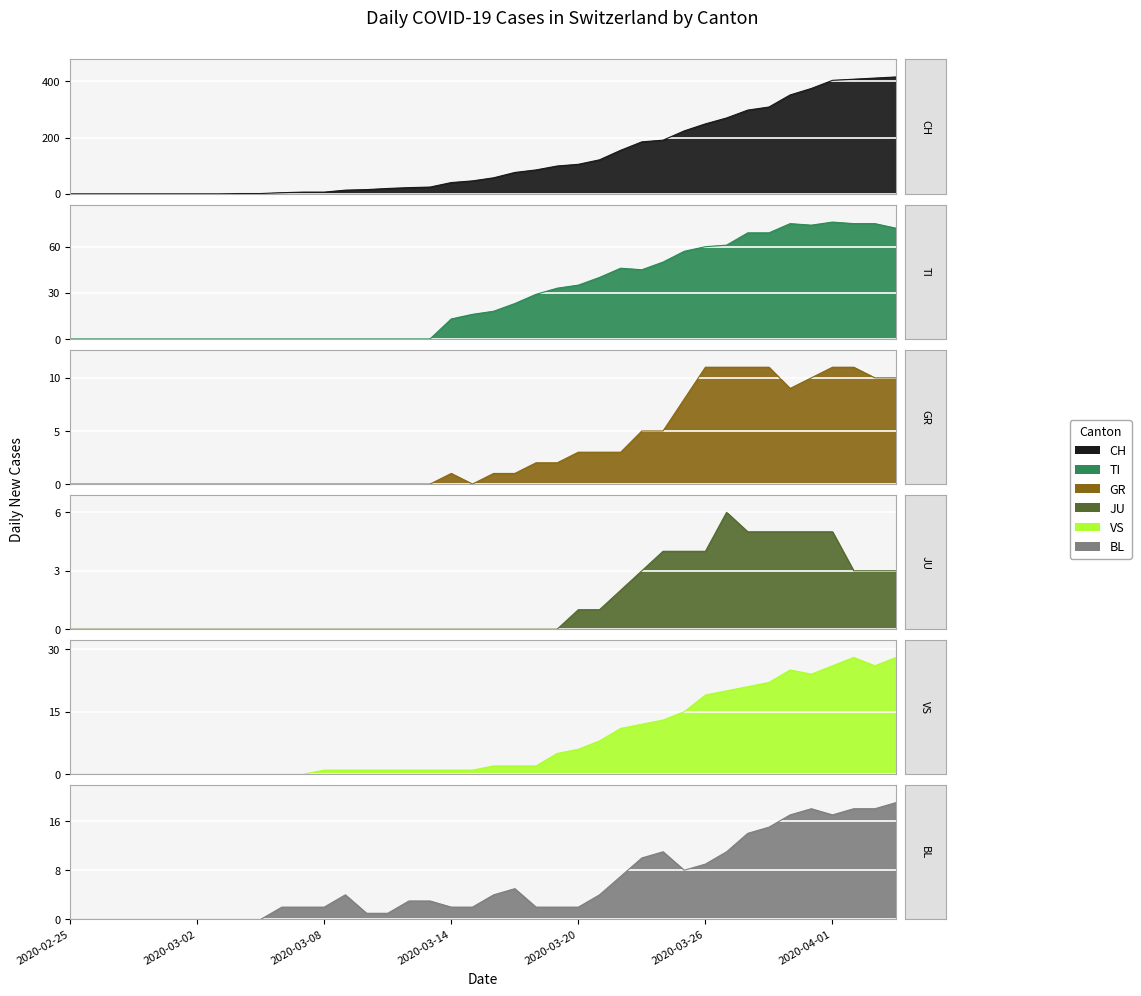

How many lines are shown in the chart?

6